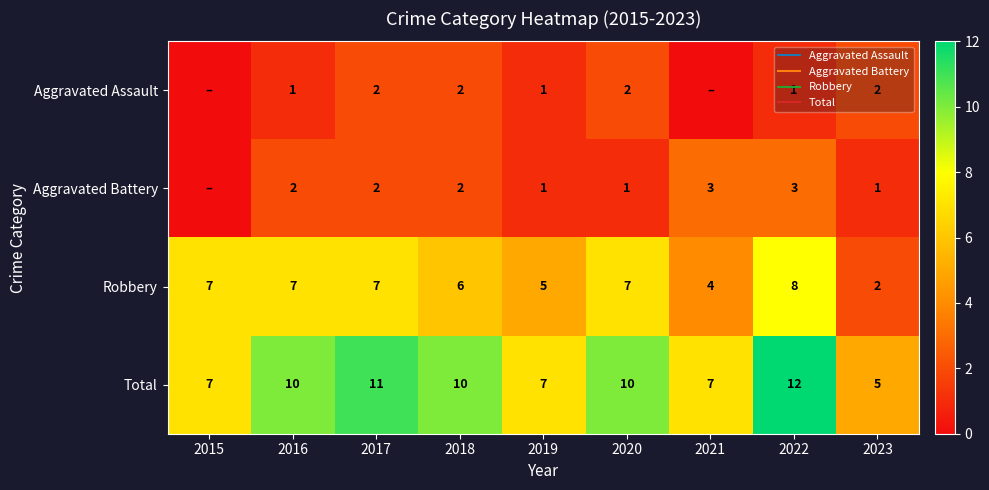

At which category is the sum across all series the highest?

2022